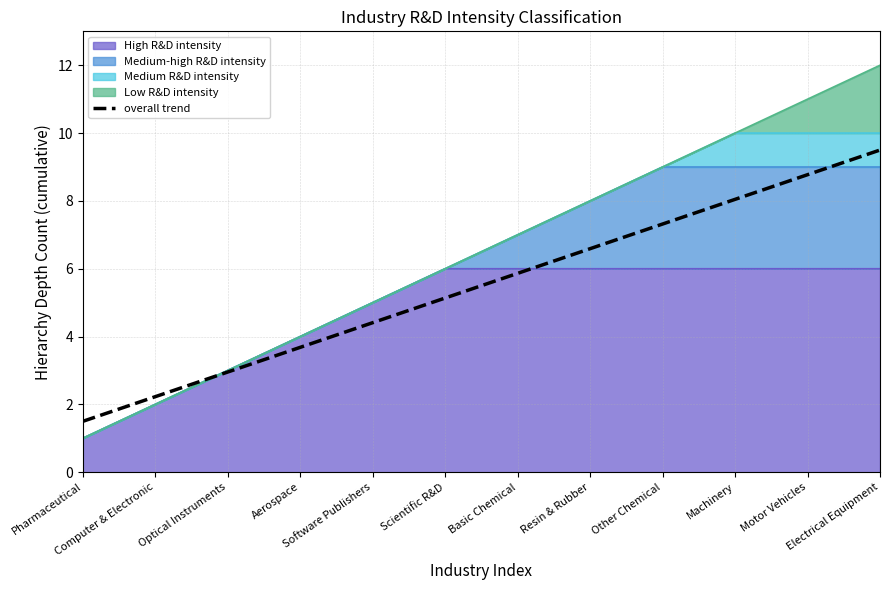

How many lines are shown in the chart?

1